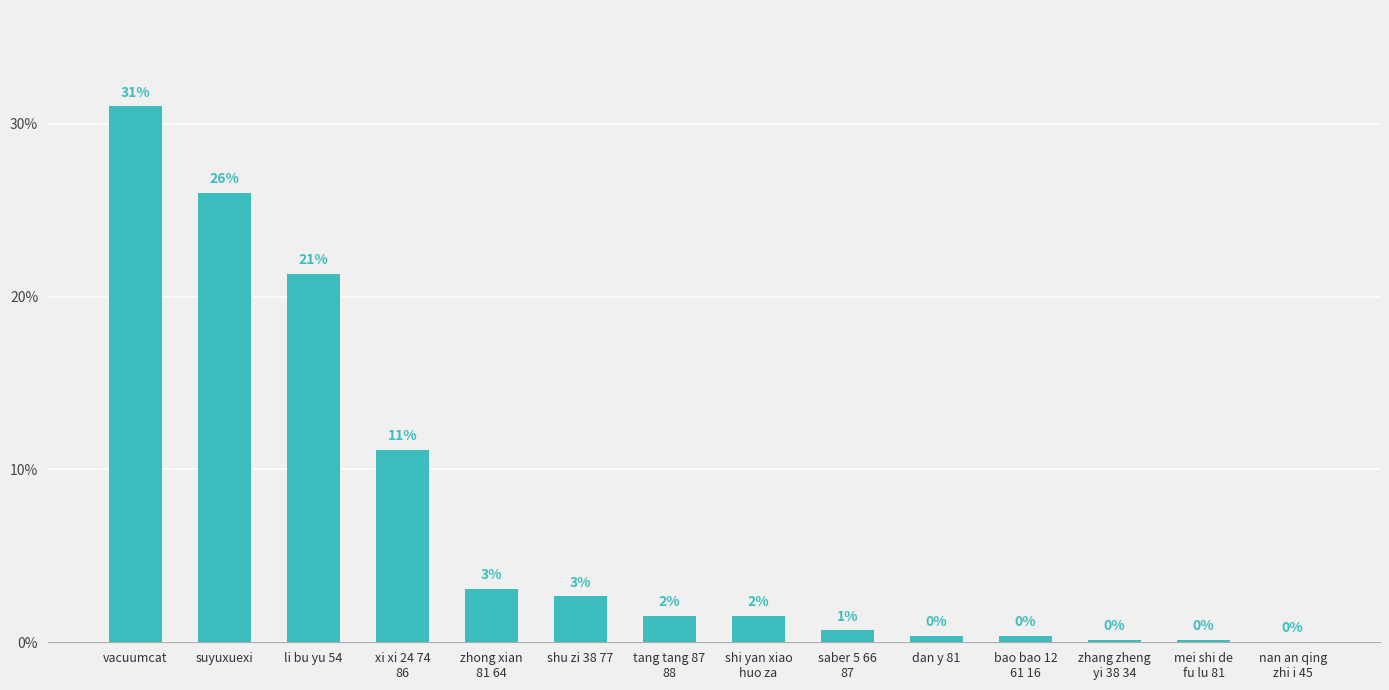

What is the change in value from li bu yu 54 to zhong xian
81 64?

-18.2